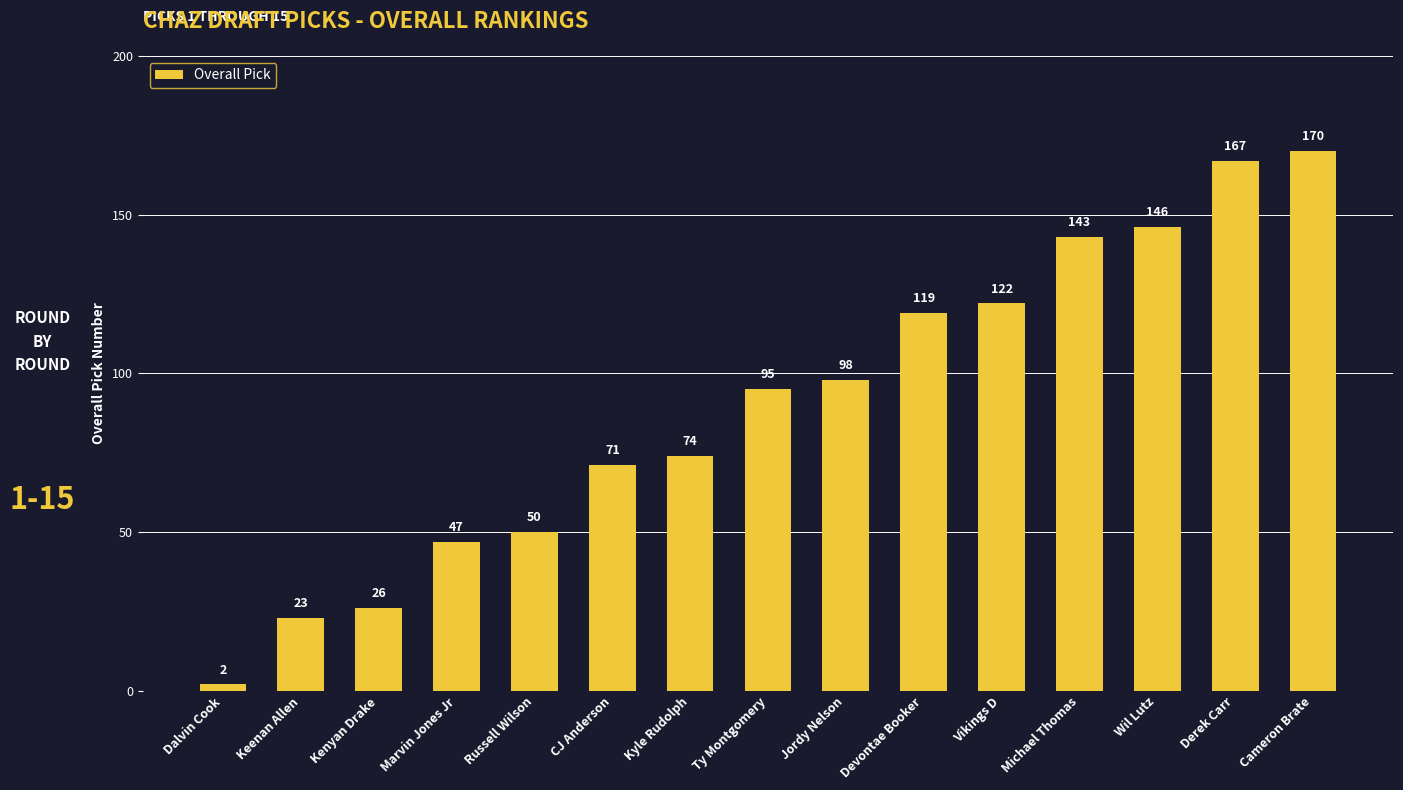

The value at Derek Carr is 284. True or false?

False